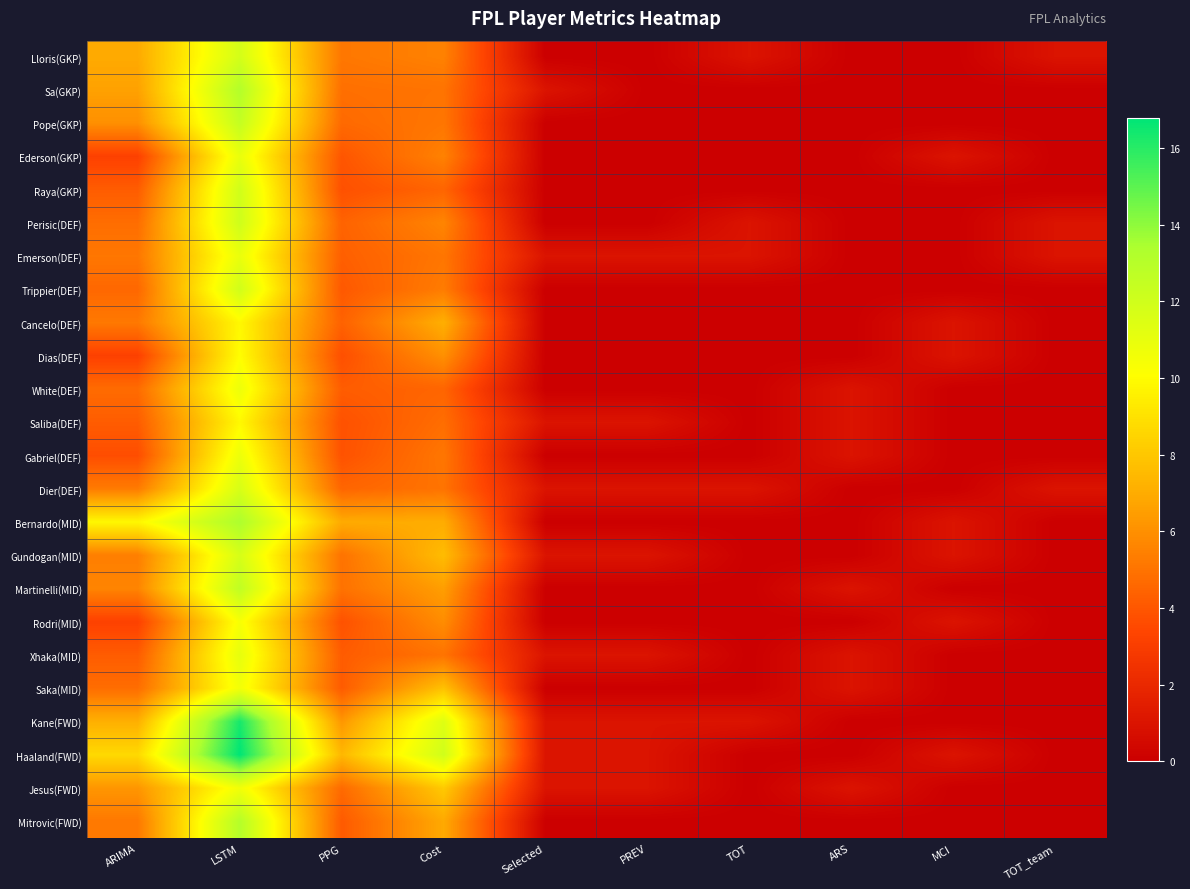

At LSTM, list the series in order from largest to smallest.

Haaland(FWD), Kane(FWD), Bernardo(MID), Sa(GKP), Mitrovic(FWD), Martinelli(MID), Pope(GKP), Perisic(DEF), Trippier(DEF), Raya(GKP), Lloris(GKP), Gundogan(MID), Dier(DEF), Xhaka(MID), Ederson(GKP), Emerson(DEF), Gabriel(DEF), White(DEF), Jesus(FWD), Saka(MID), Rodri(MID), Dias(DEF), Saliba(DEF), Cancelo(DEF)